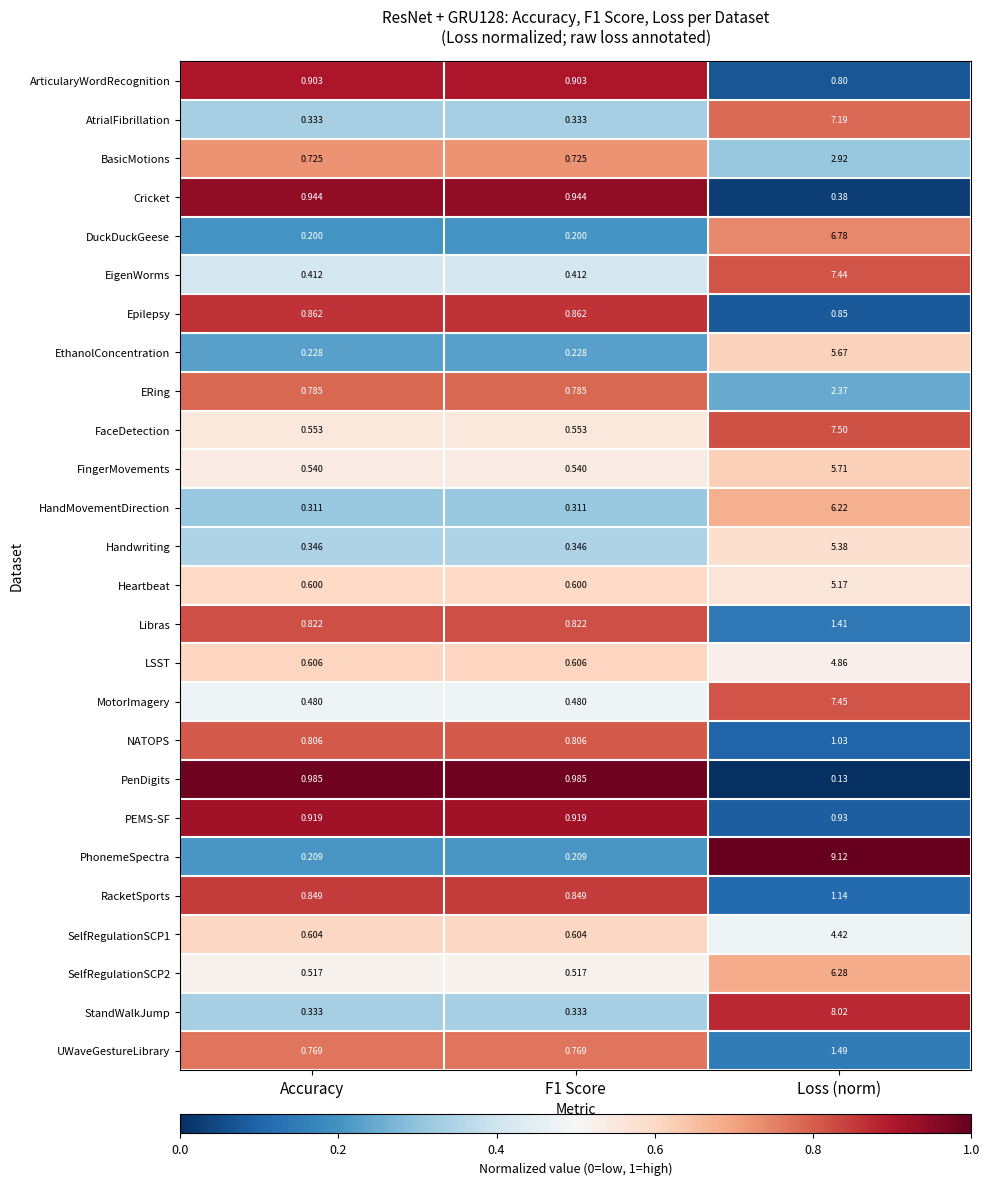

Between Accuracy and Loss (norm), which series saw the biggest shift?

PhonemeSpectra